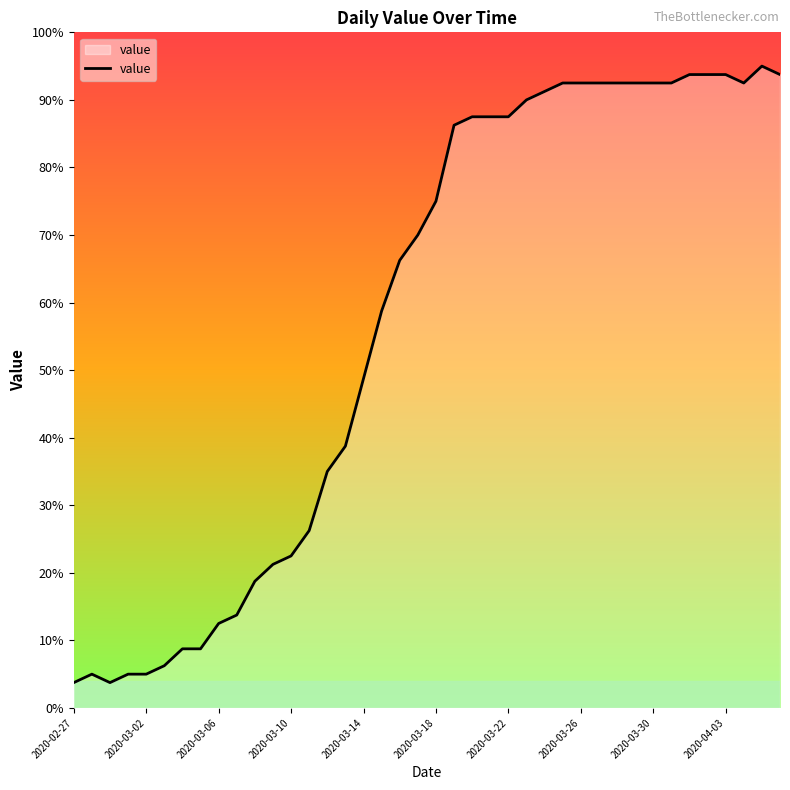

What is the maximum value shown in the chart?

95.0